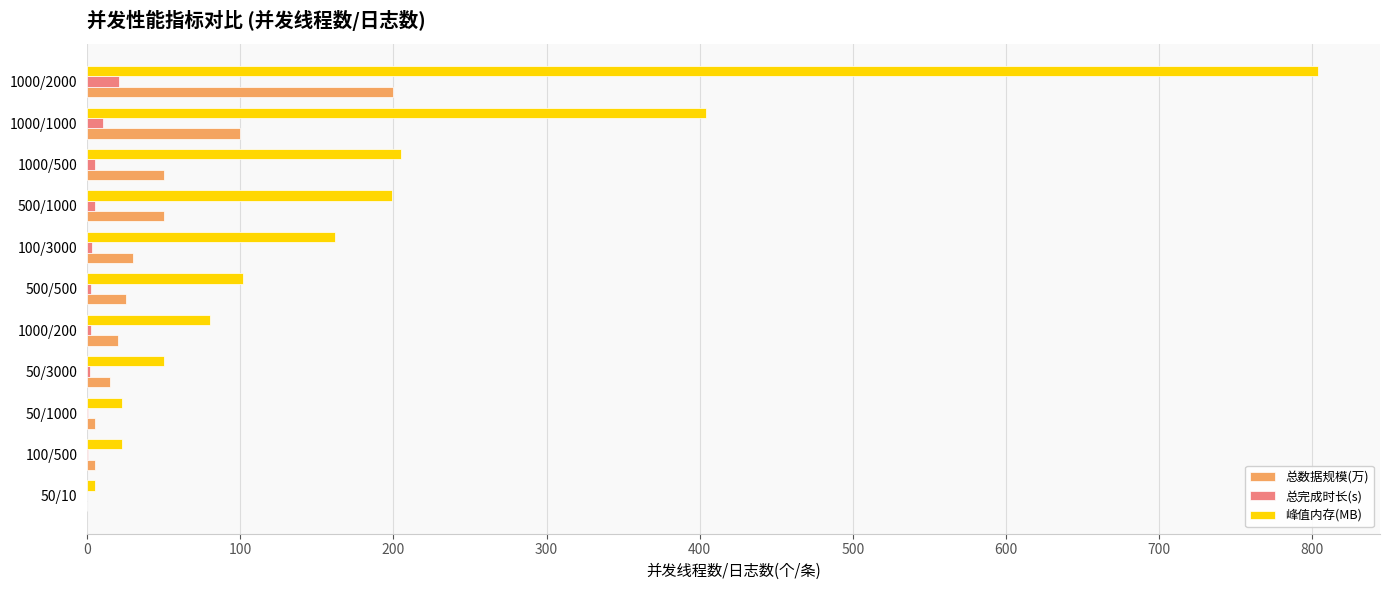

What is the maximum value for 总数据规模(万)?

200.0